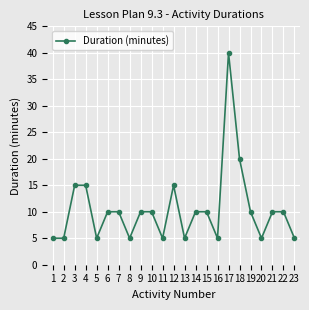

What is the change in value from 2 to 9?

+5